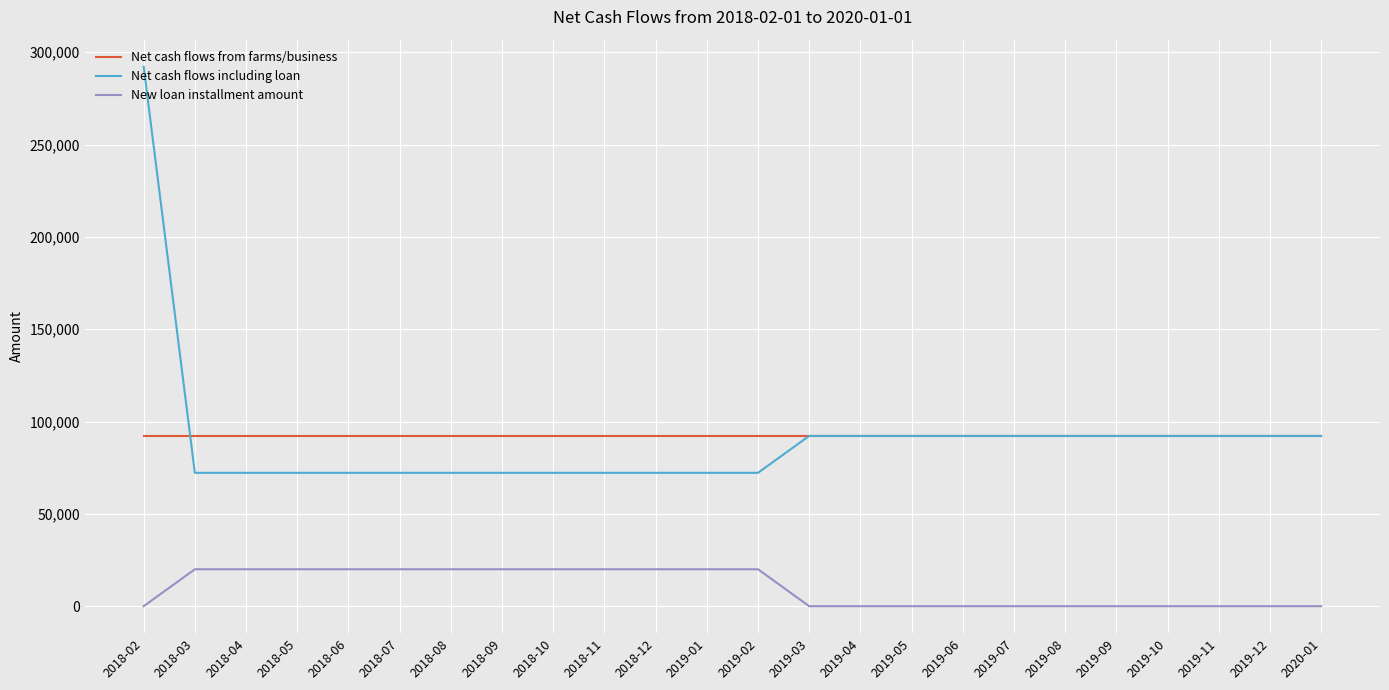

What is the highest value of the Net cash flows including loan series?

292225